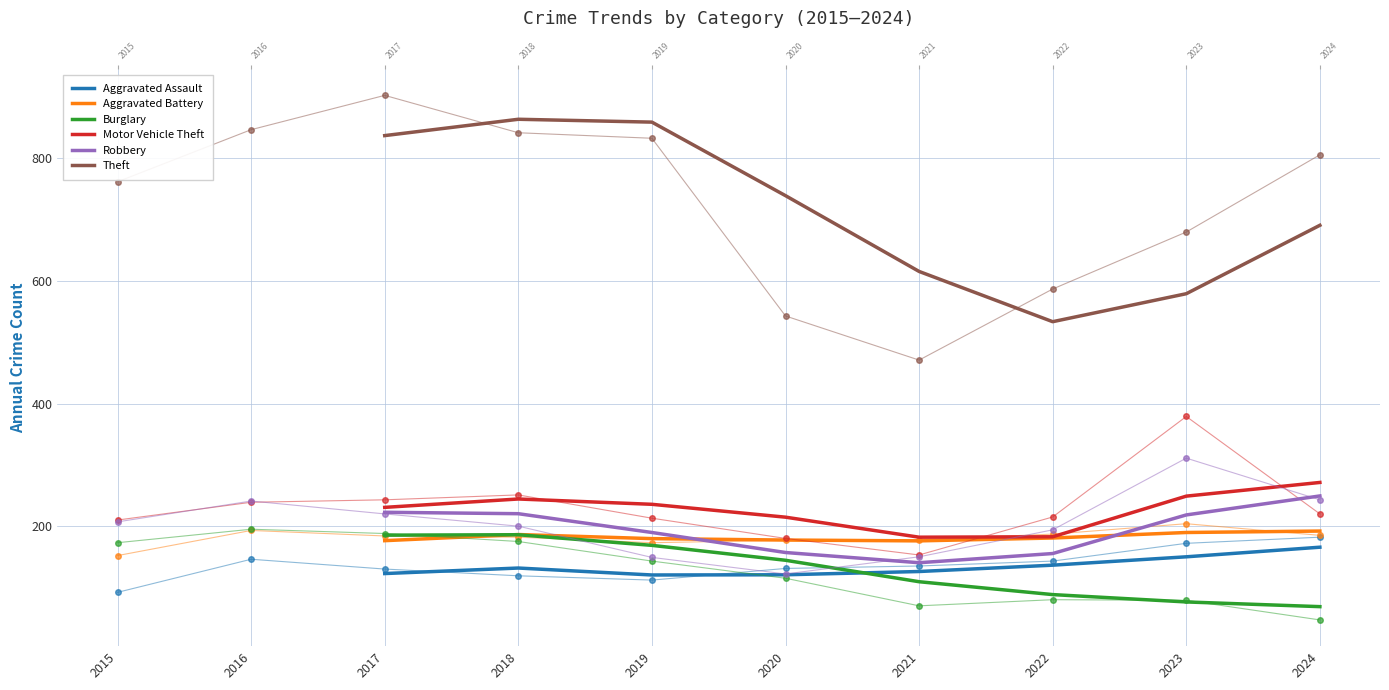

True or false: Burglary and Robbery intersect in this chart.

False